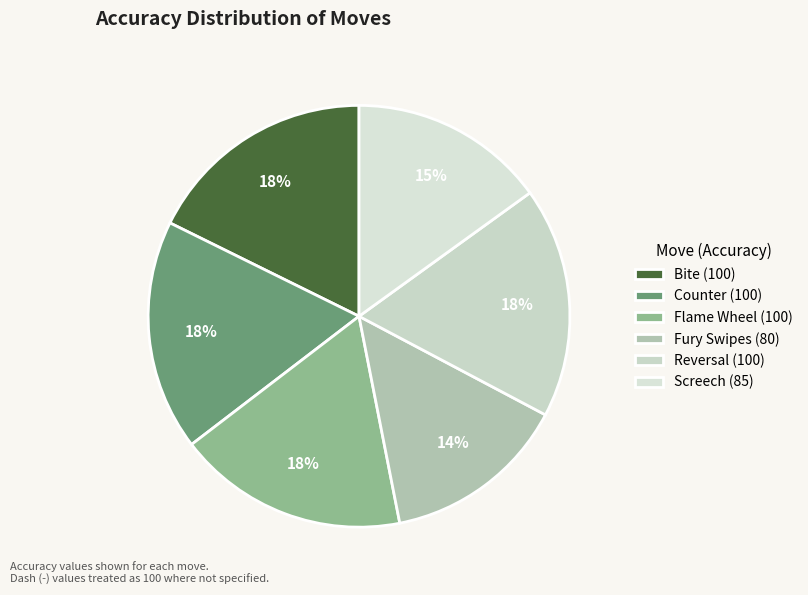

Is there a majority slice in this chart?

No